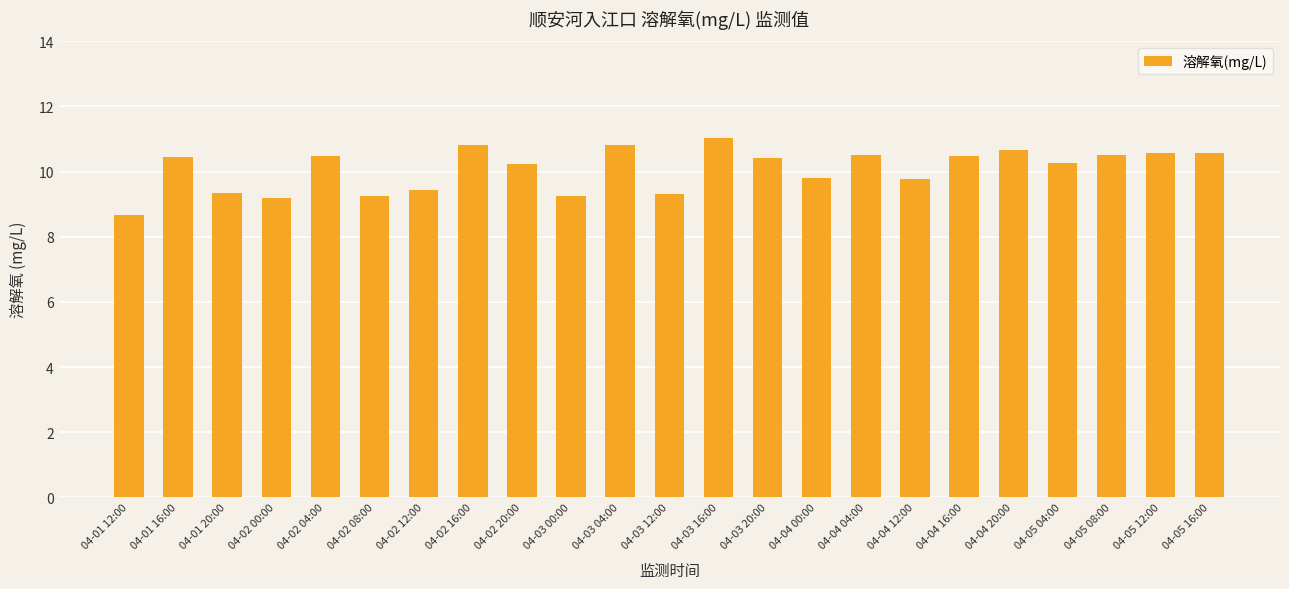

What is the sum of the values at 04-03 04:00 and 04-04 16:00?

21.3